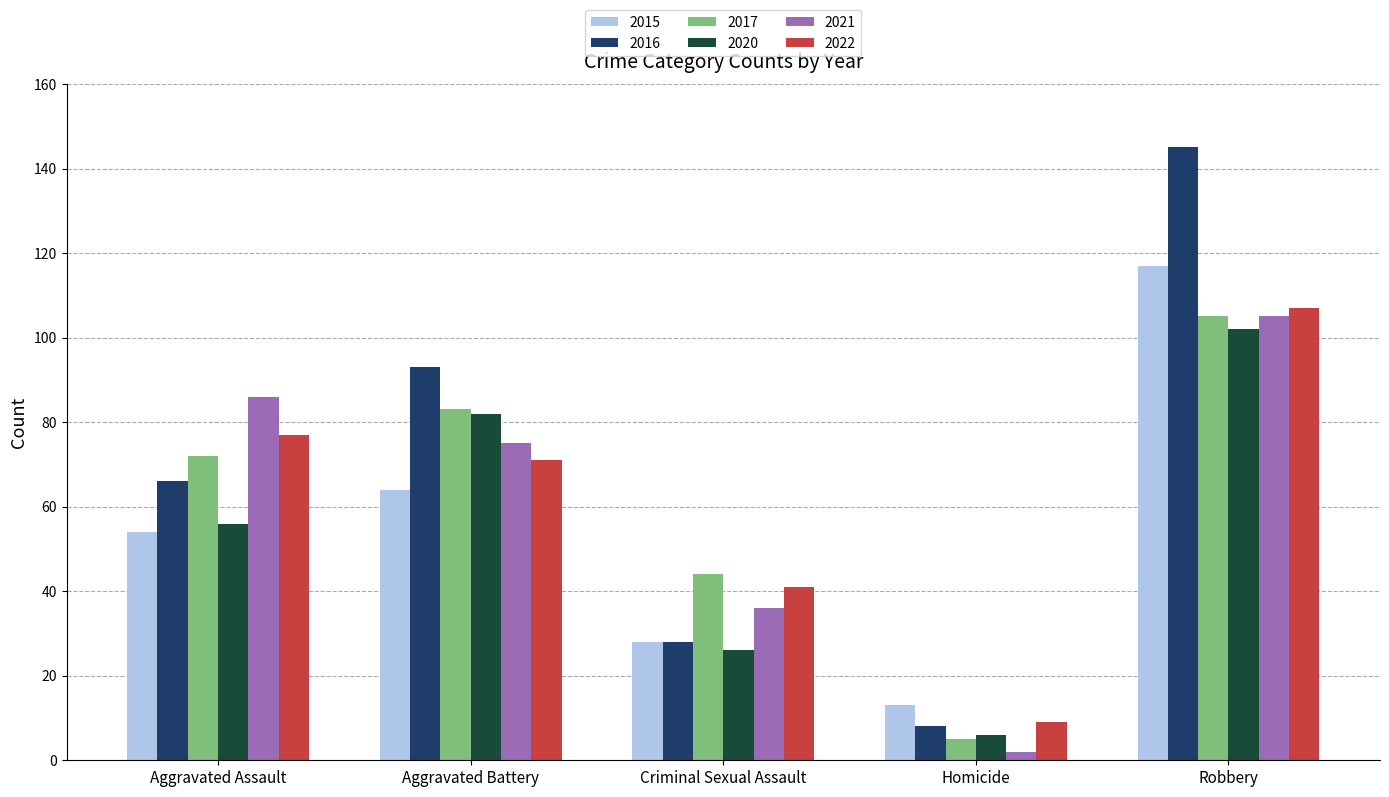

What is the total value across all series at Robbery?

681